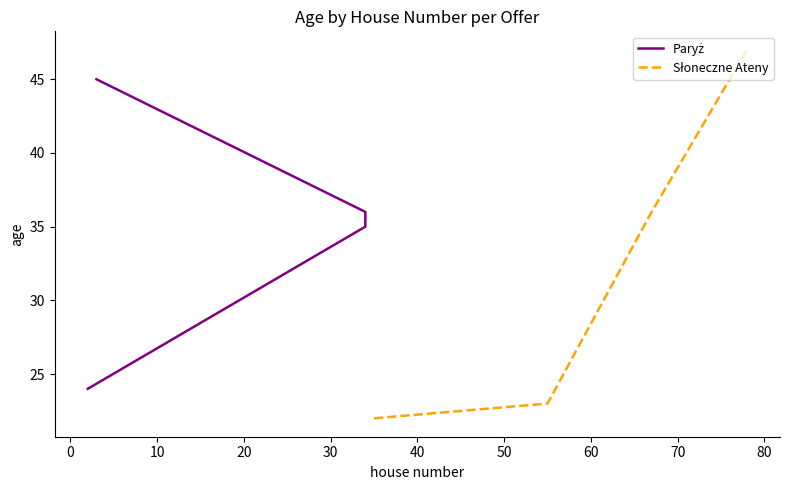

How many values in the Słoneczne Ateny series are below 36?

2